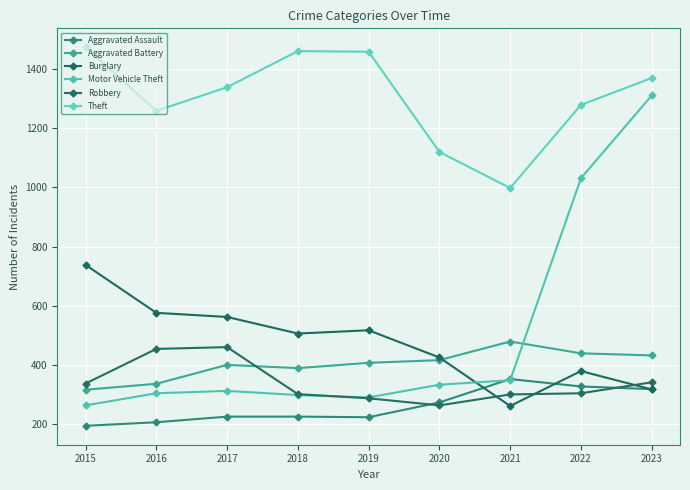

What is the value of the Theft point at the 4th from the left?

1461